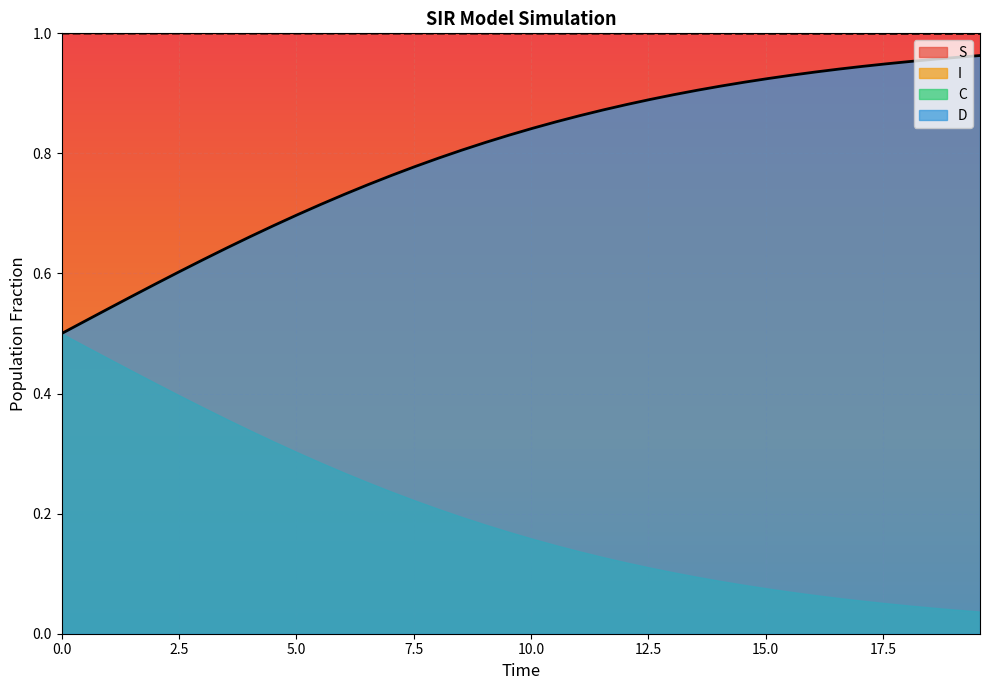

Which series has the largest total across all categories?

S